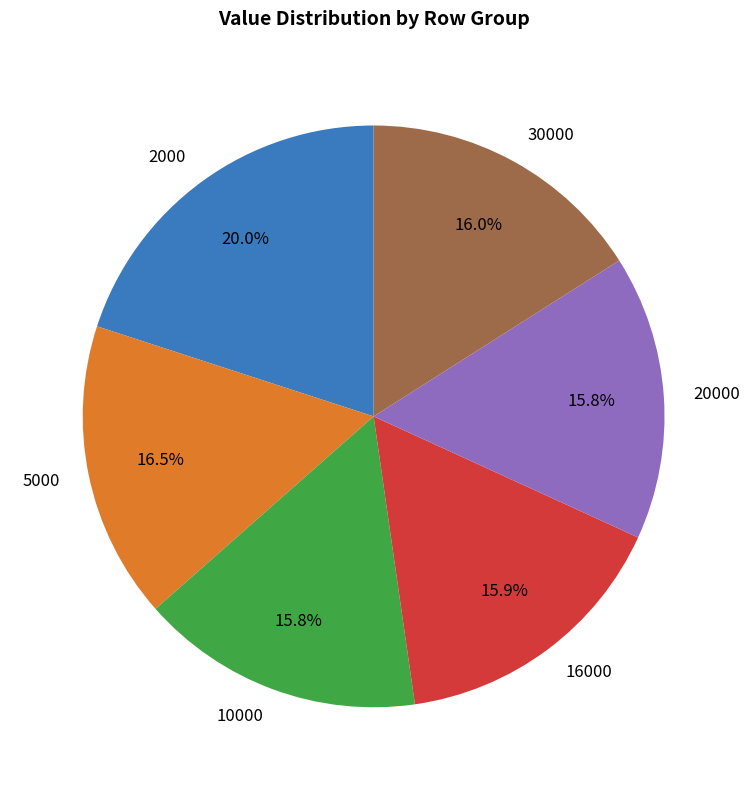

Do 10000 and 30000 together represent more than half of the pie?

No